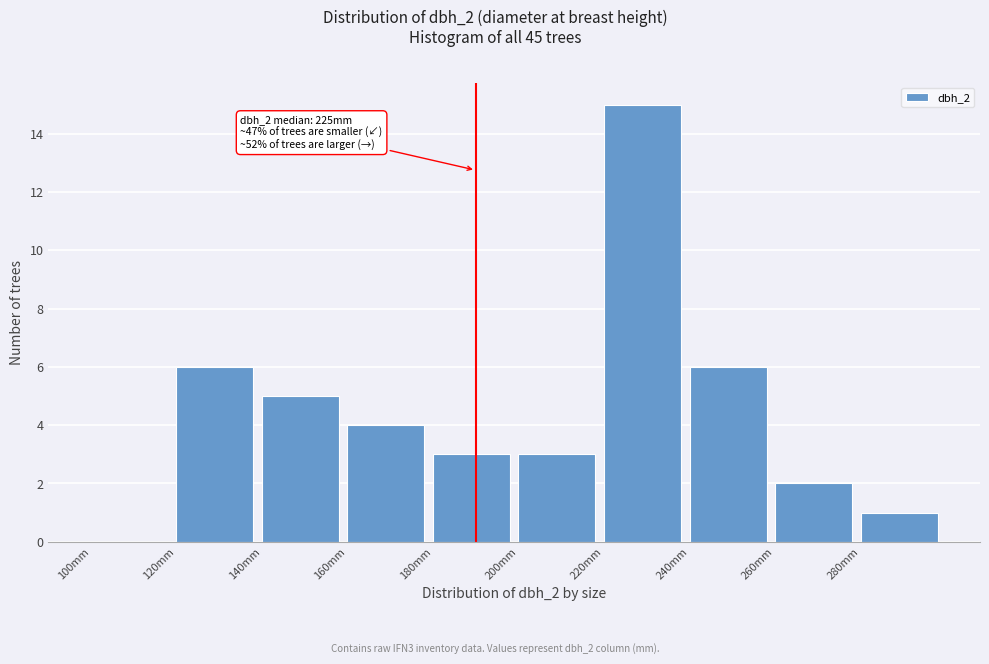

Over which range of the x-axis is the bar tallest?

220 to 240